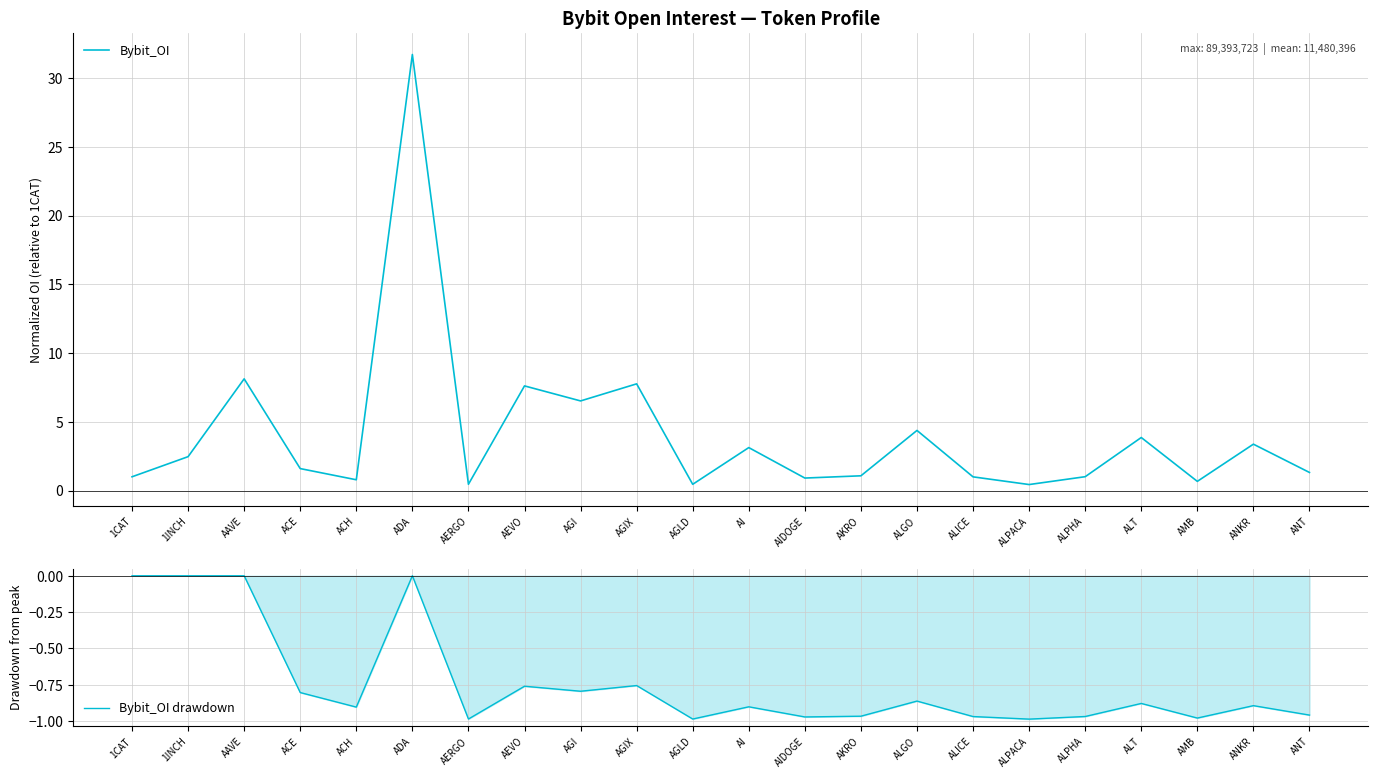

At which category does Bybit_OI drawdown reach its first local valley?

ACH